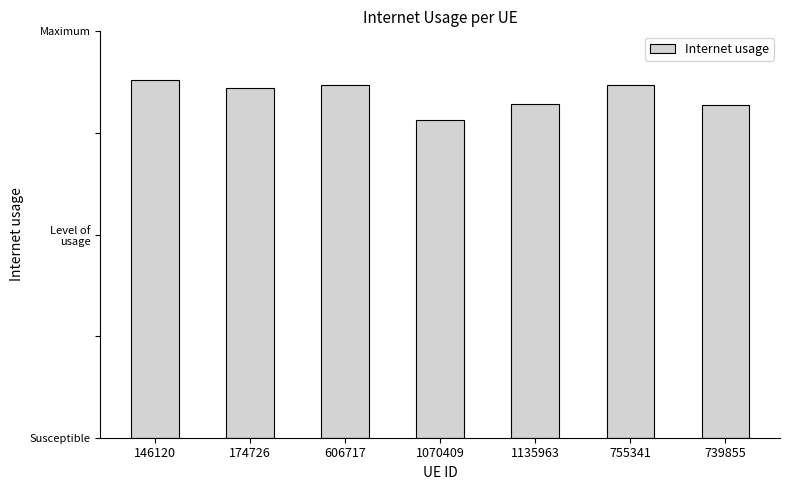

What is the difference between the maximum and minimum values?

0.1